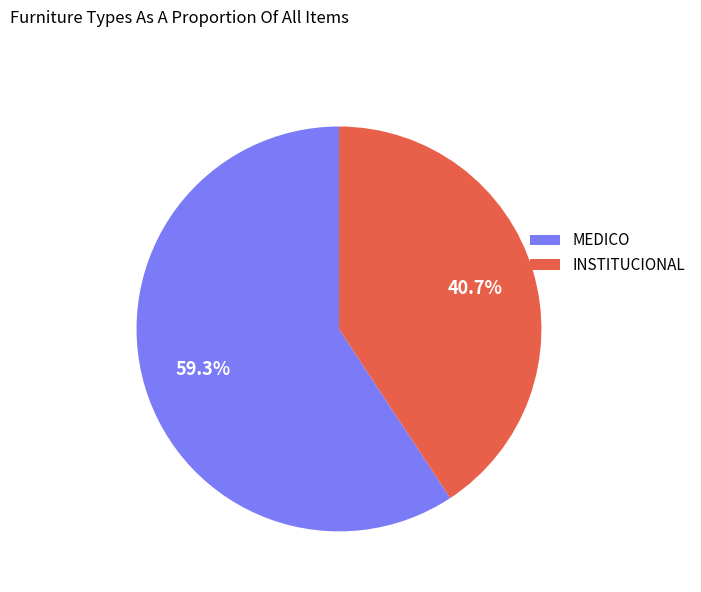

Which slice is the largest?

MEDICO